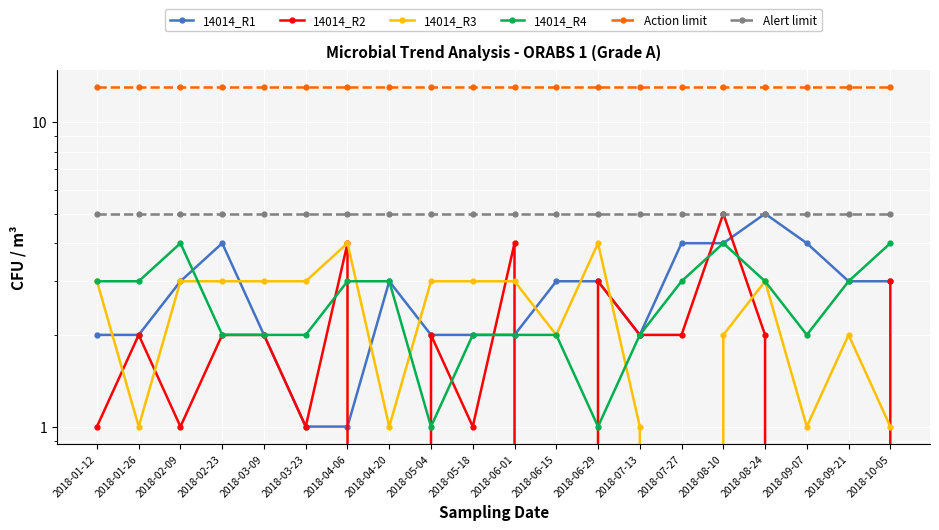

The Action limit series shows 3 at 2018-01-12. True or false?

False